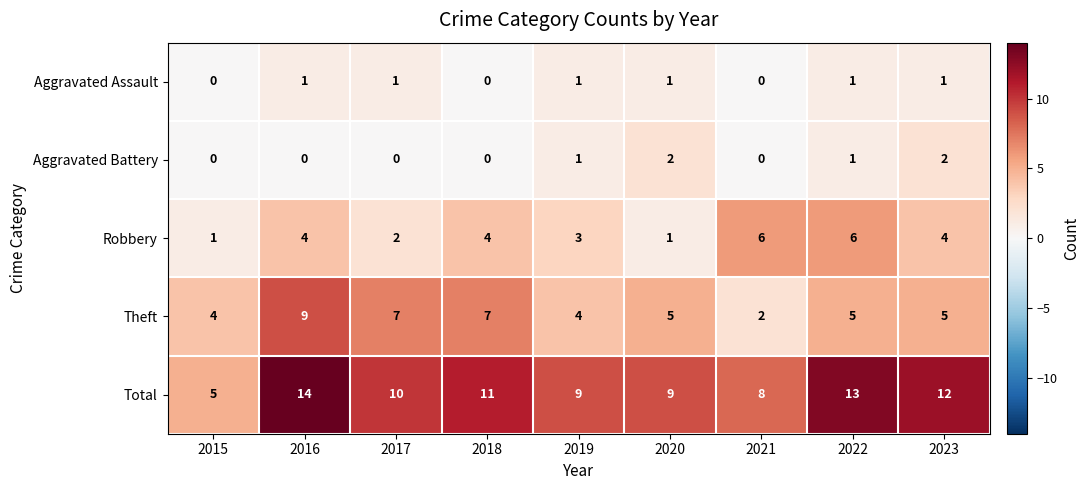

List the series in order of their peak value, lowest first.

Aggravated Assault, Aggravated Battery, Robbery, Theft, Total